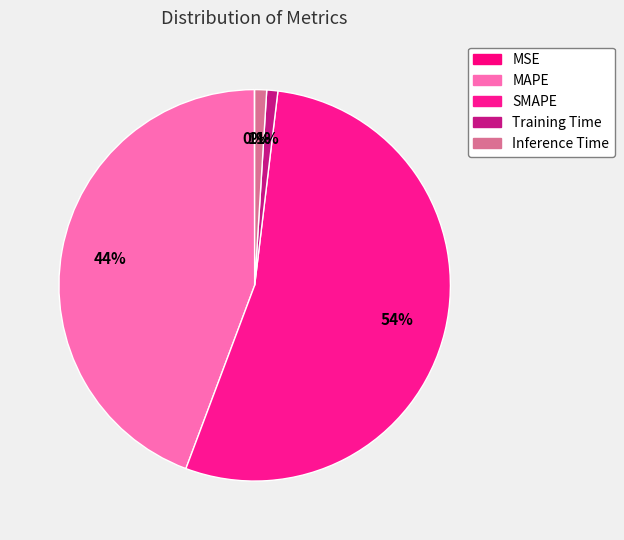

Does Inference Time account for over 50% of the chart?

No